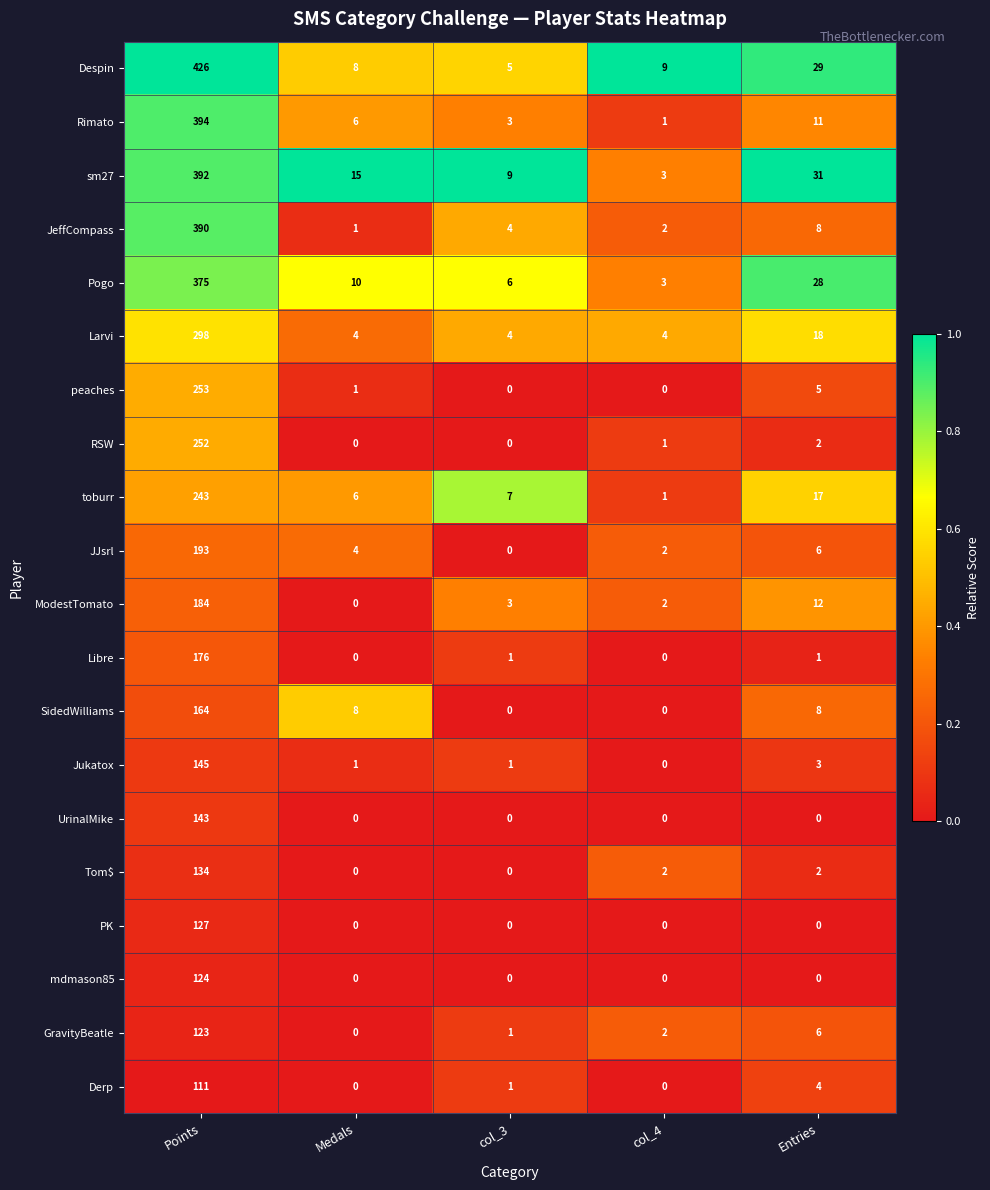

What is the difference between the maximum and minimum values in the Despin series?

421